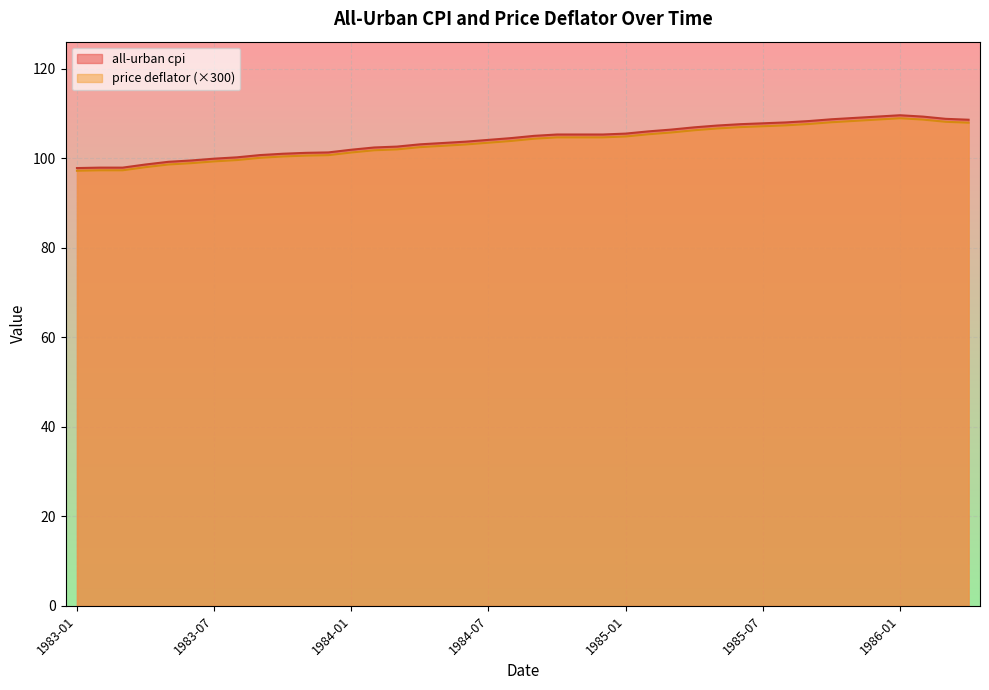

How many distinct data groups are displayed?

2